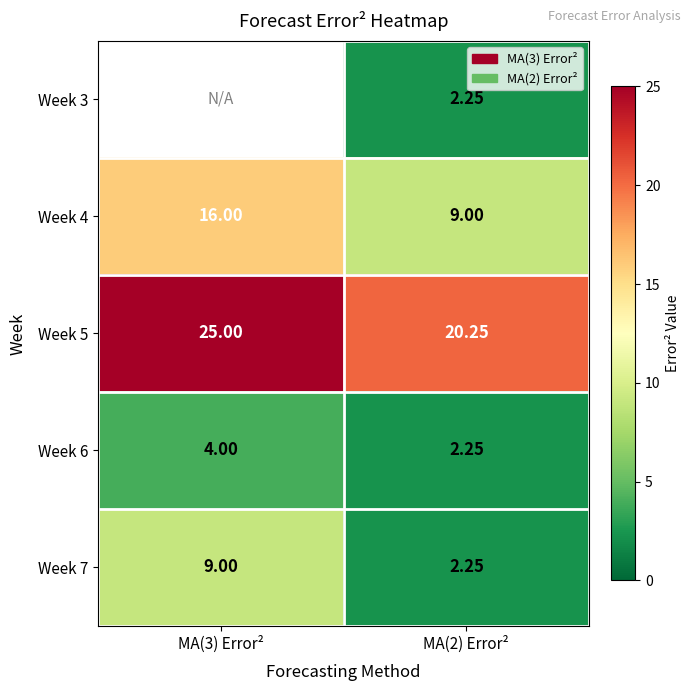

What is the maximum value for Week 4?

16.0